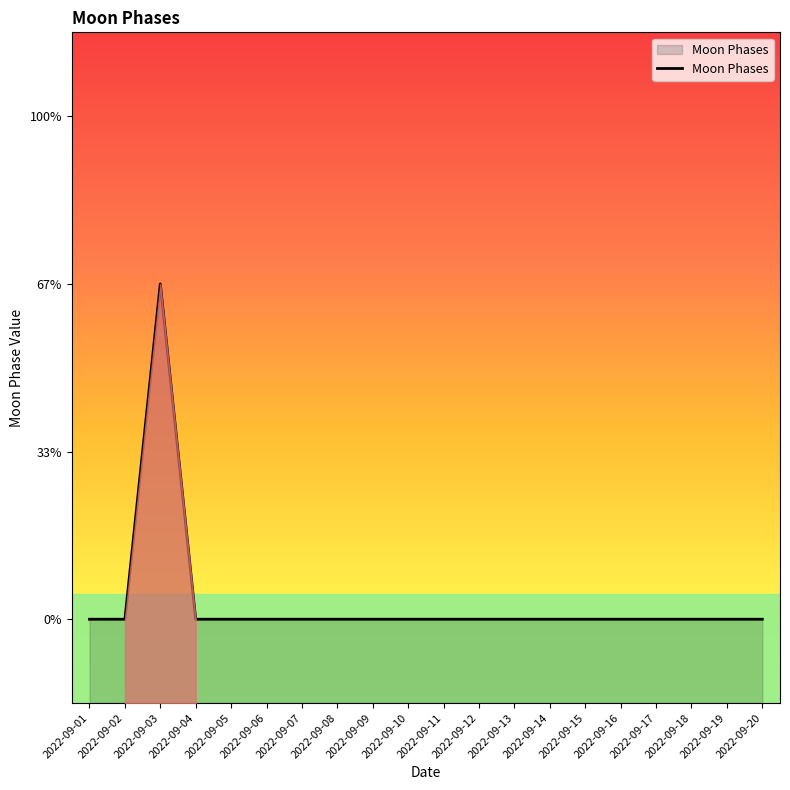

How many interior local peaks (higher than both neighbors) does the data have?

1